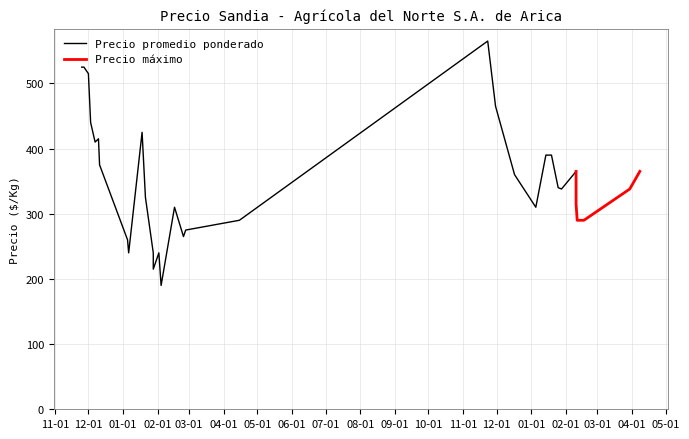

In Precio promedio ponderado, how many points are lower than both neighbors (excluding endpoints)?

9